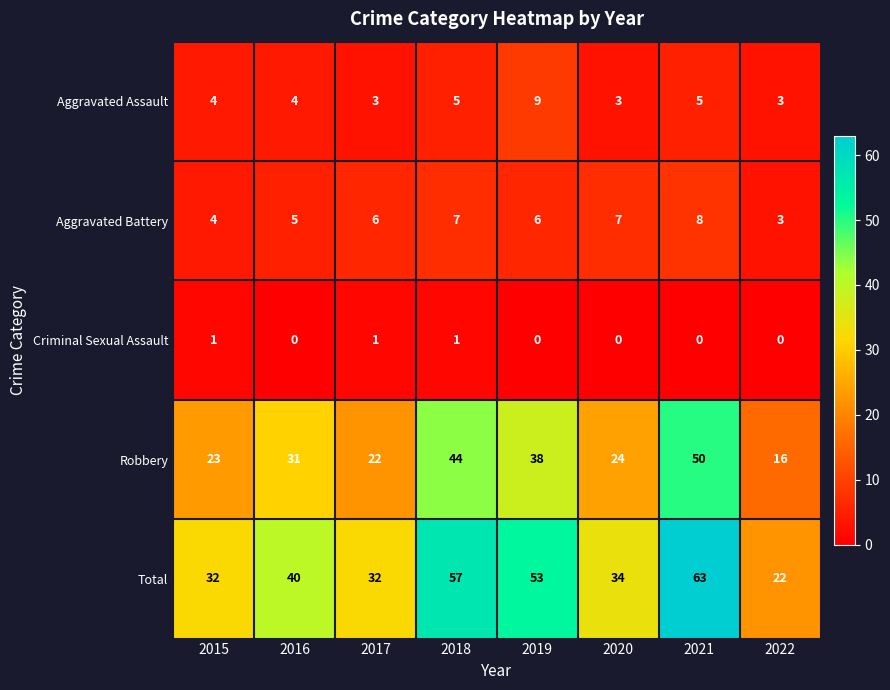

What is the average value of the Robbery series?

31